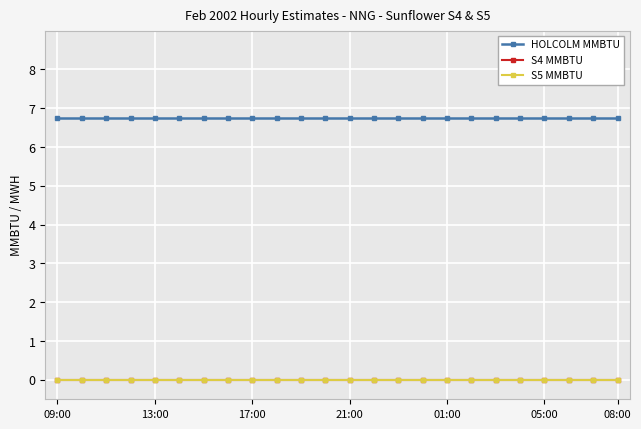

At how many categories does at least one series exceed 4?

24